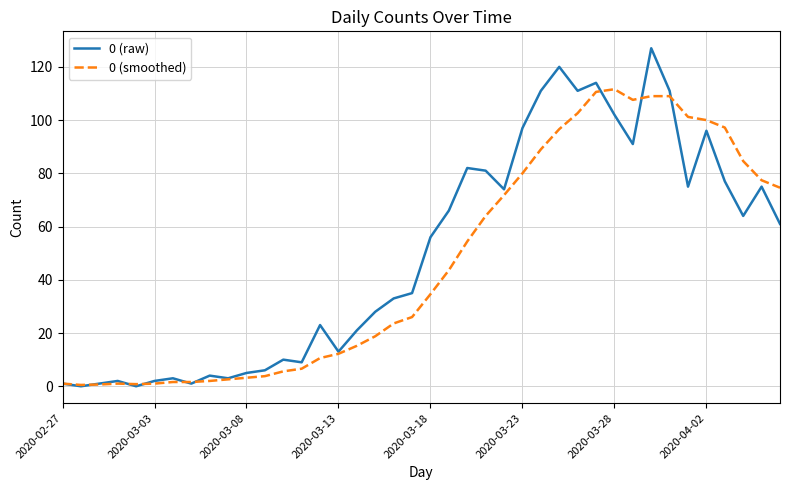

Which series has the largest range (max minus min)?

0 (raw)